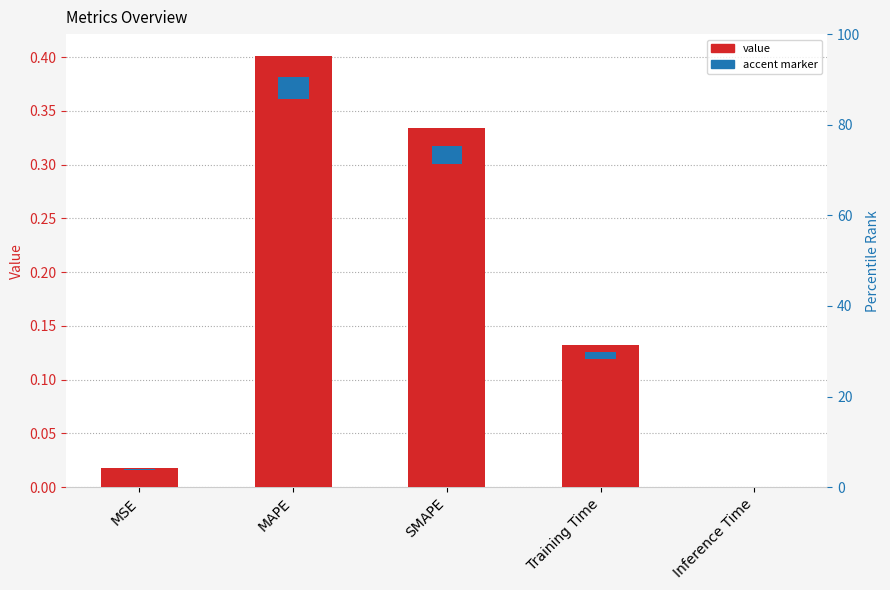

What is the difference between the second highest and second lowest values?

0.3